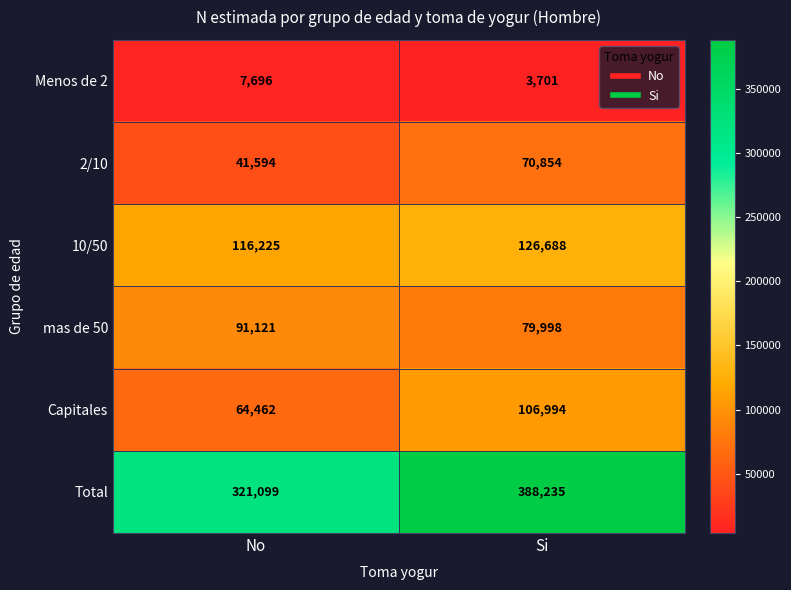

Reading left to right, what are all the values shown in this chart?

Menos de 2: No=7696	Si=3701
2/10: No=41594	Si=70854
10/50: No=116225	Si=126688
mas de 50: No=91121	Si=79998
Capitales: No=64462	Si=106994
Total: No=321099	Si=388235